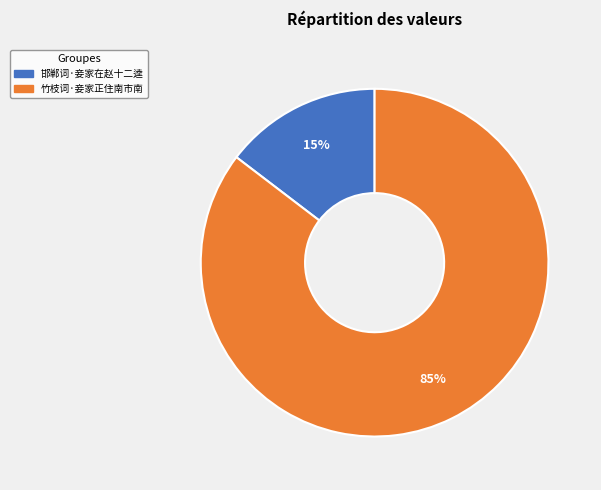

What is the majority slice?

竹枝词·妾家正住南市南